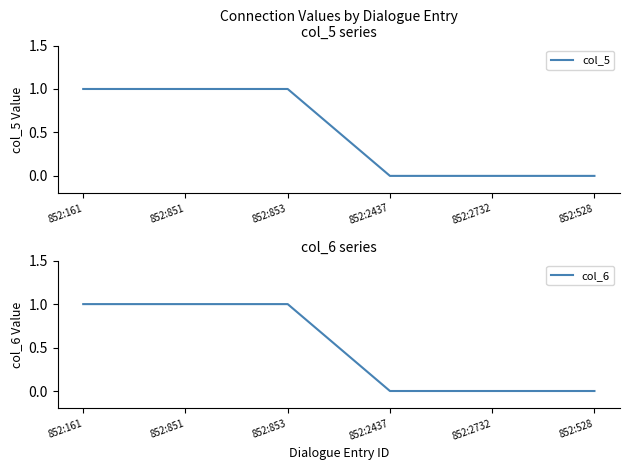

Reading left to right, transcribe all the data shown in this chart.

col_5: 852:161=1	852:851=1	852:853=1	852:2437=0	852:2732=0	852:528=0
col_6: 852:161=1	852:851=1	852:853=1	852:2437=0	852:2732=0	852:528=0